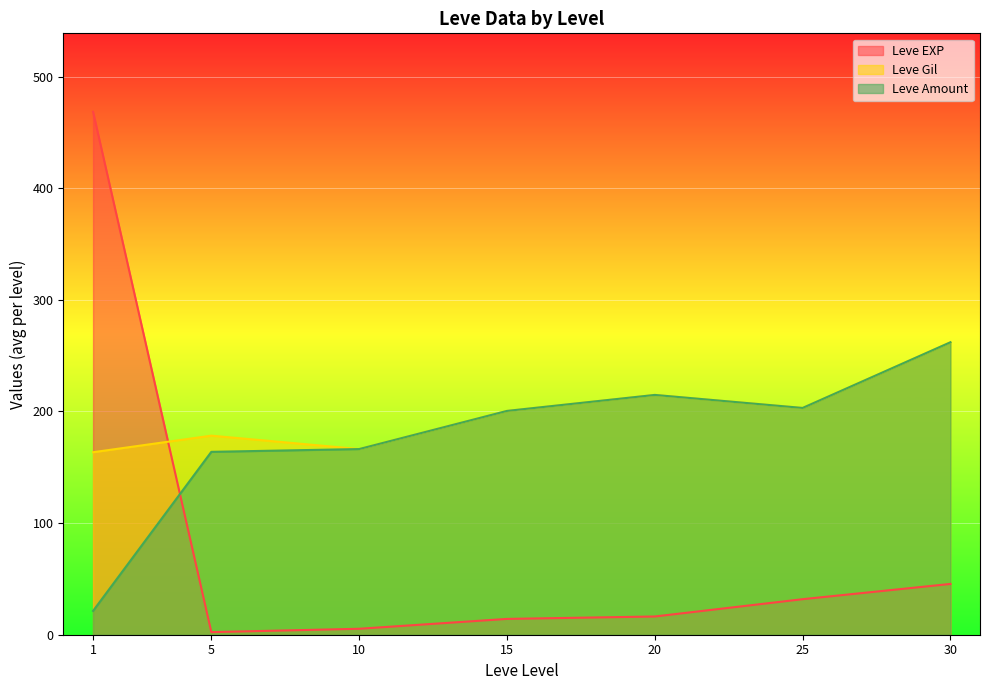

True or false: Leve Amount and Leve EXP cross at least once.

True